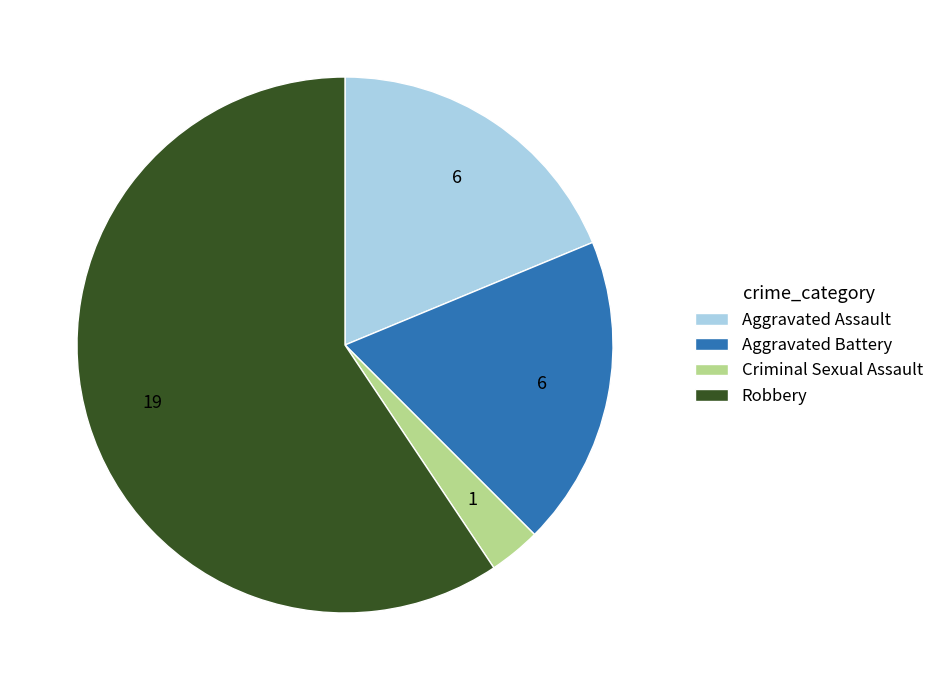

Is there any slice that represents more than half of the pie?

Yes